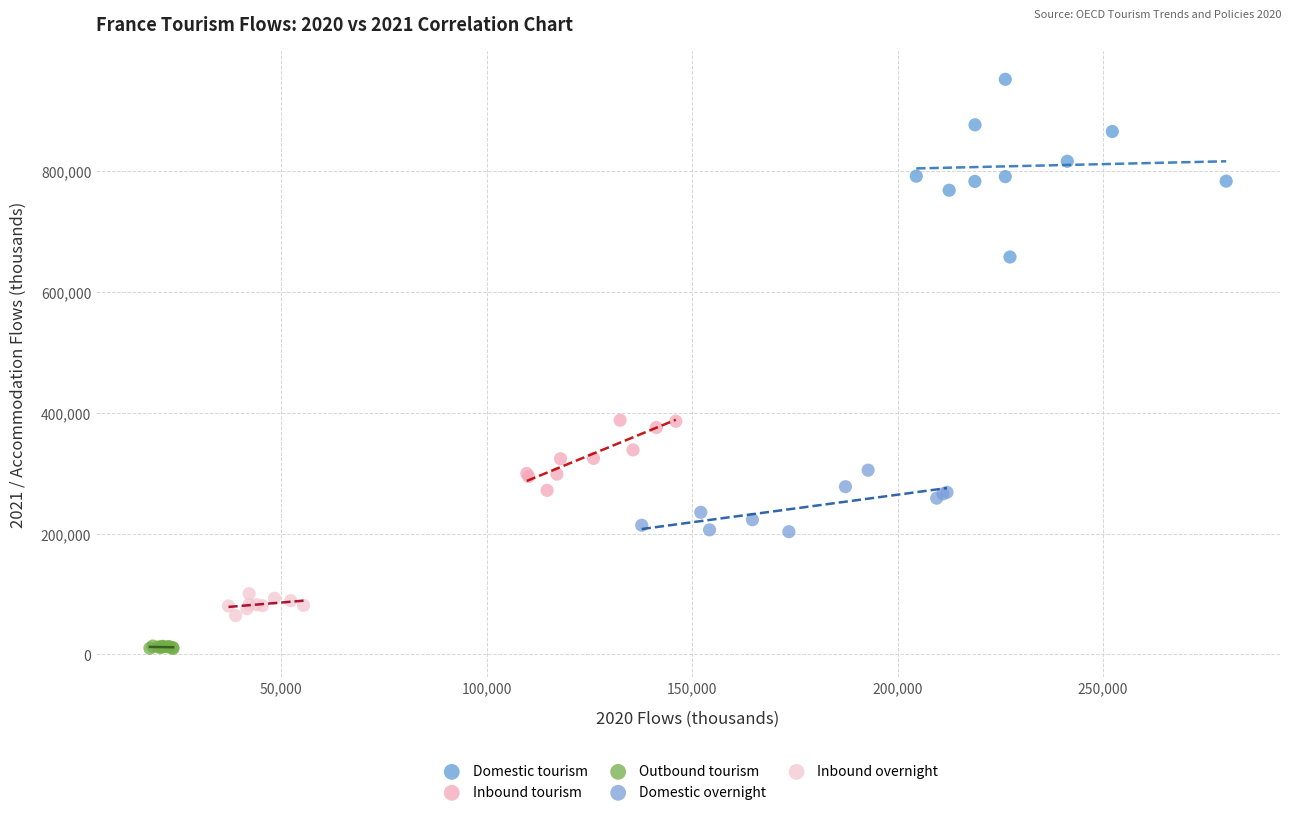

Which series reaches the maximum Y coordinate?

Domestic tourism